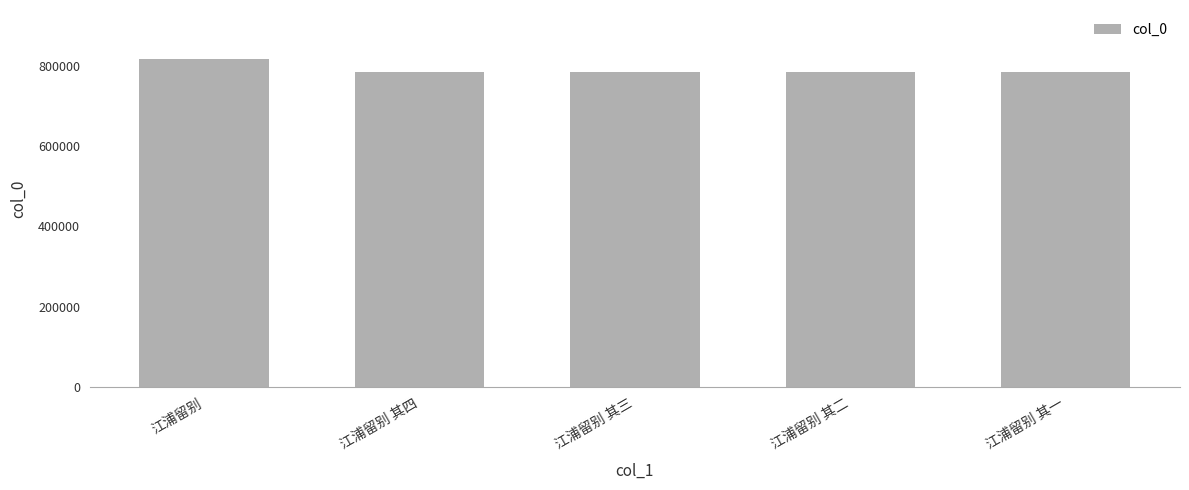

Is it true that the value at 江浦留别 其二 is 784765?

True